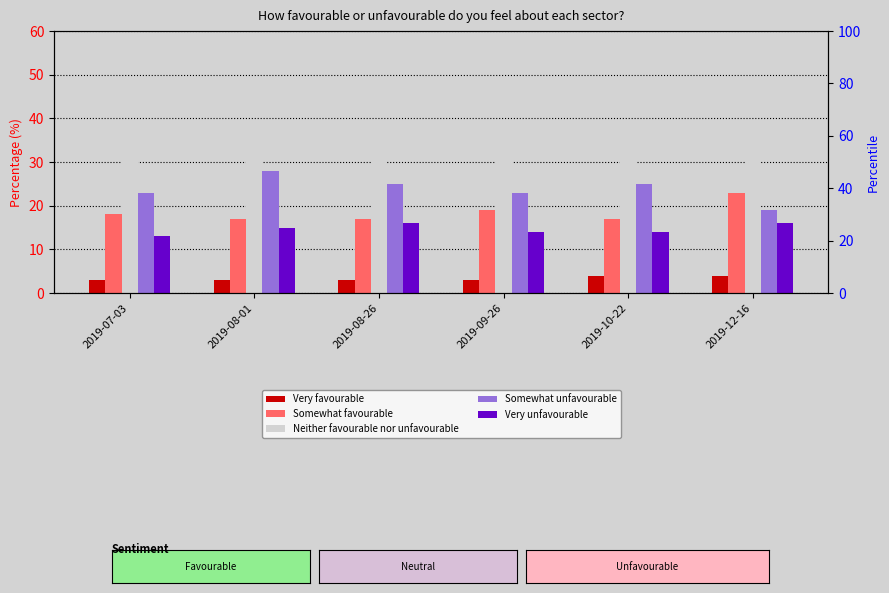

What is the difference between the second highest and second lowest values in the Very unfavourable series?

2.0